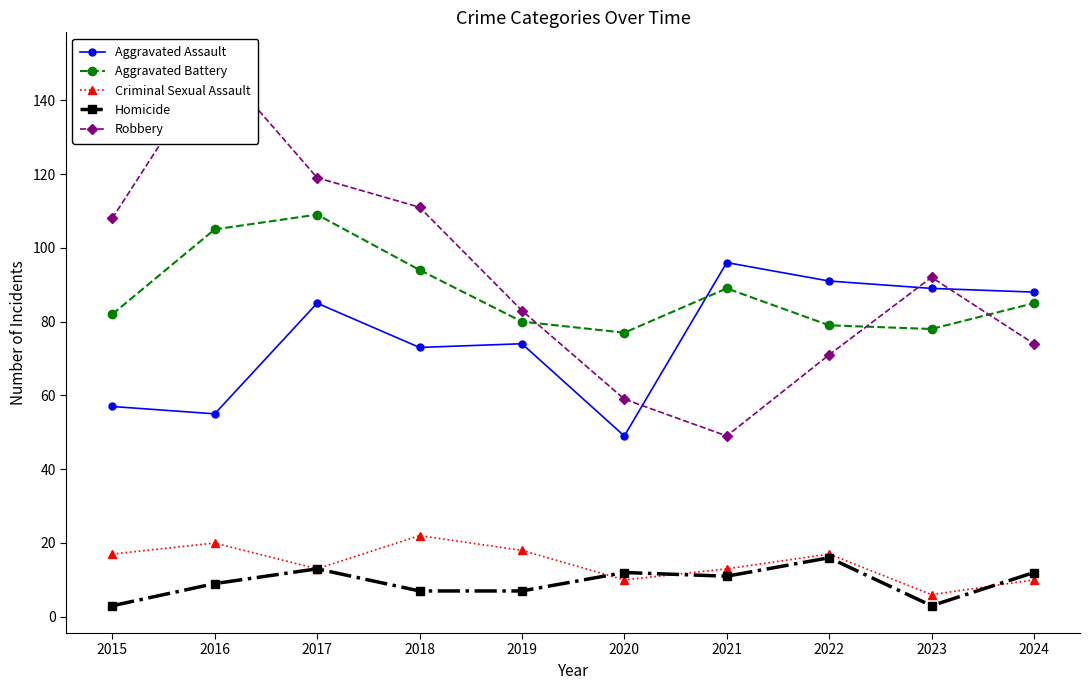

How many lines are shown in the chart?

5